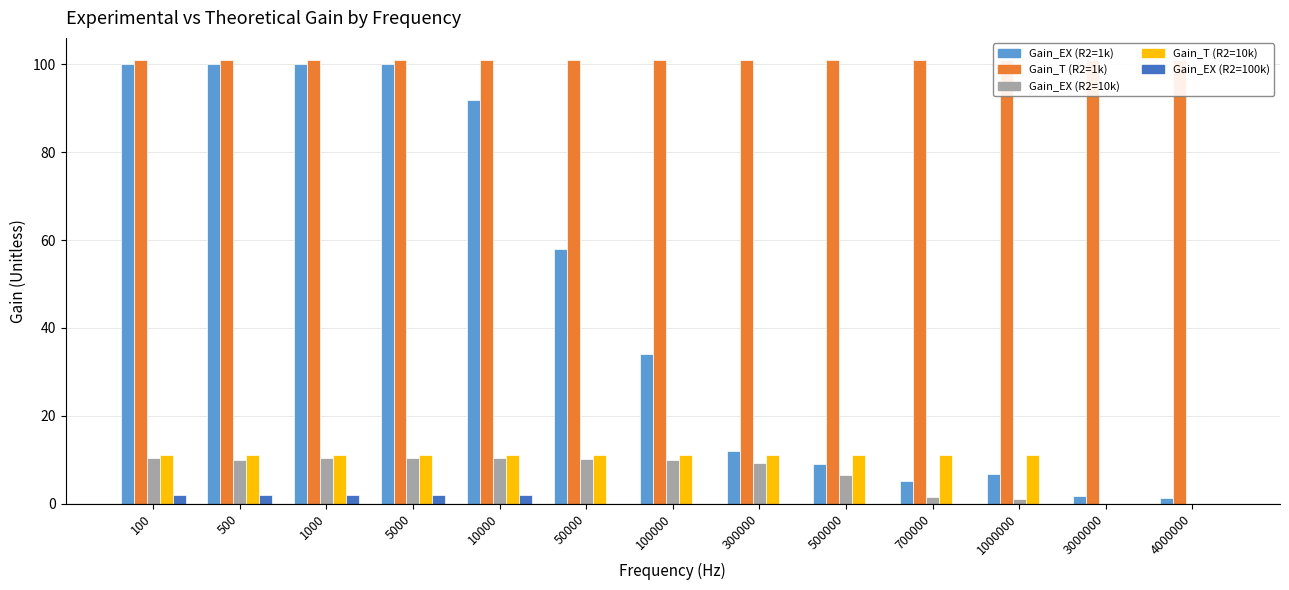

Is the value of Gain_T_R2_10k at 4000000 greater than the value of Gain_T_R2_1k at 300000?

No